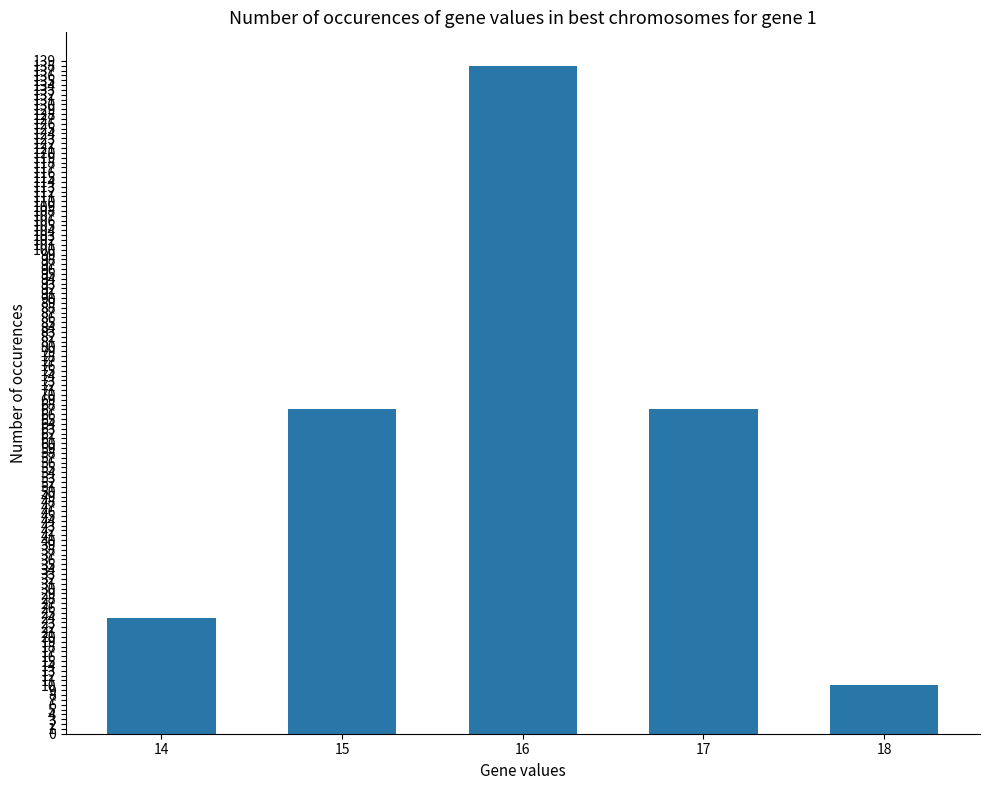

What is the value of the 3rd bar from the left?

138